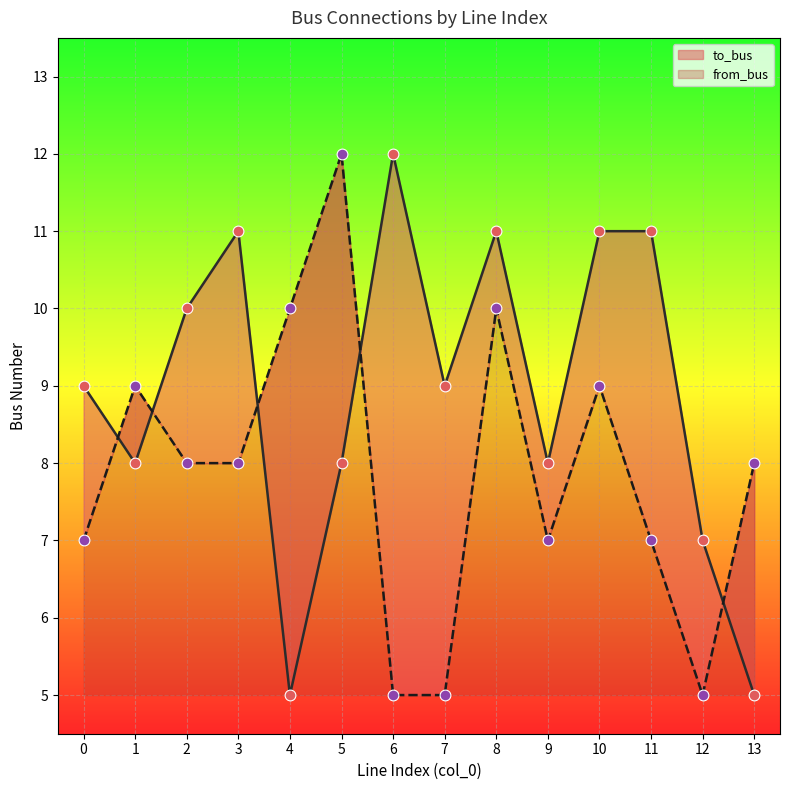

What are all the series names shown in the legend?

to_bus, from_bus